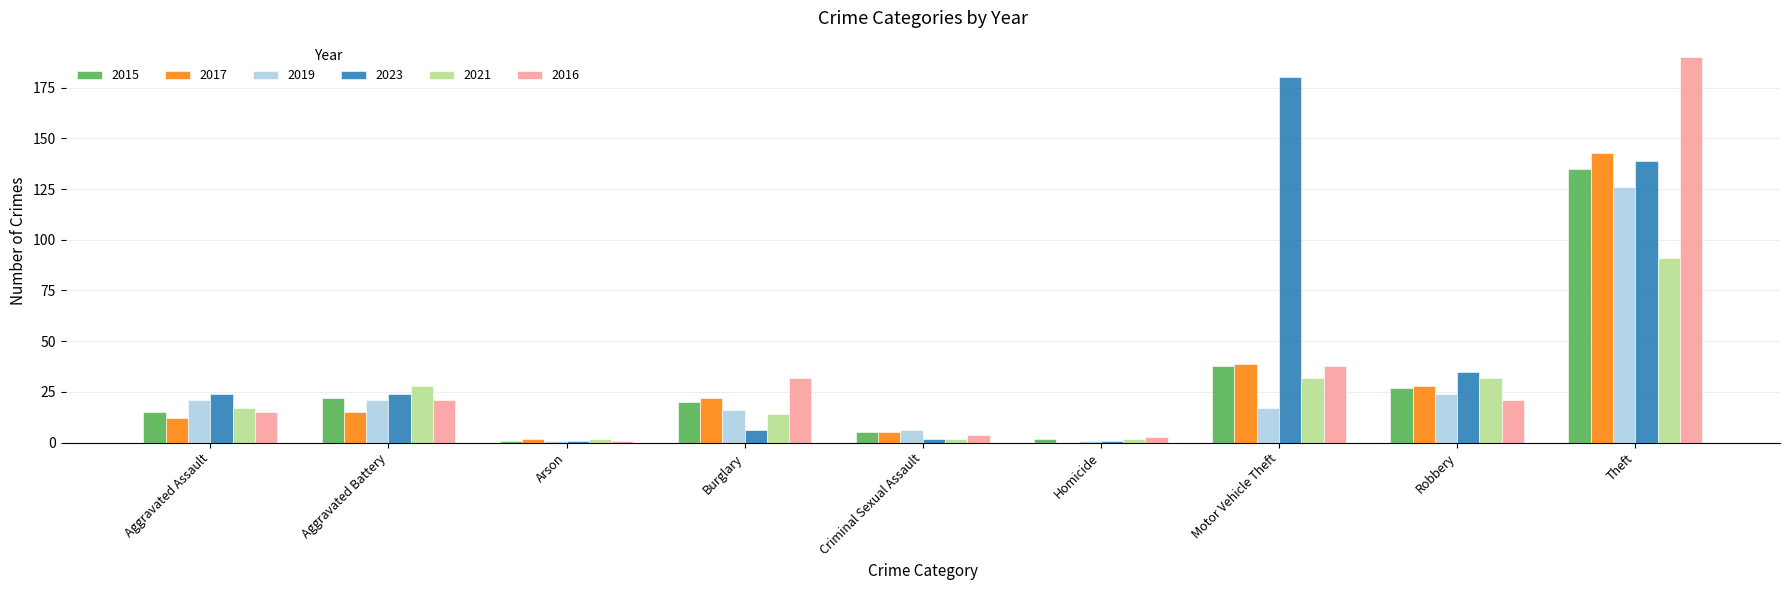

How many groups of bars are there?

9